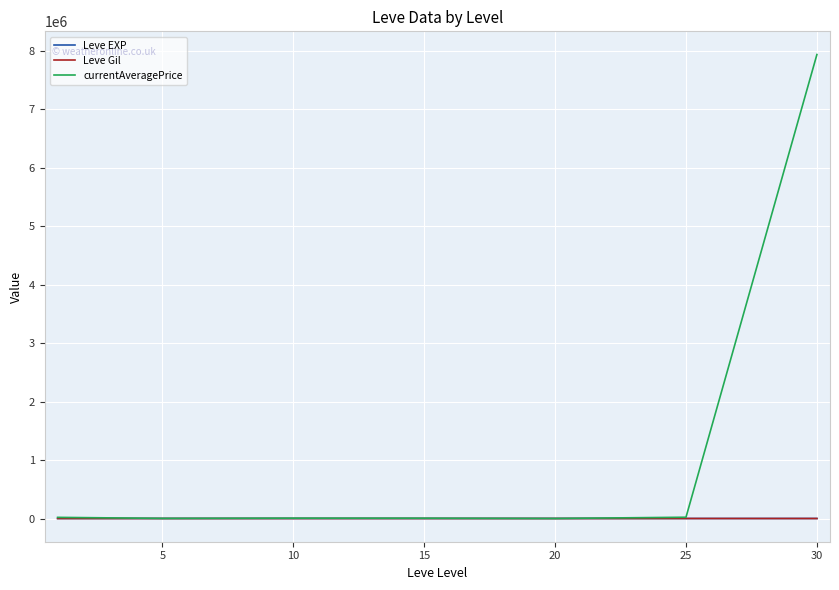

What is the greatest value displayed?

7937535.5